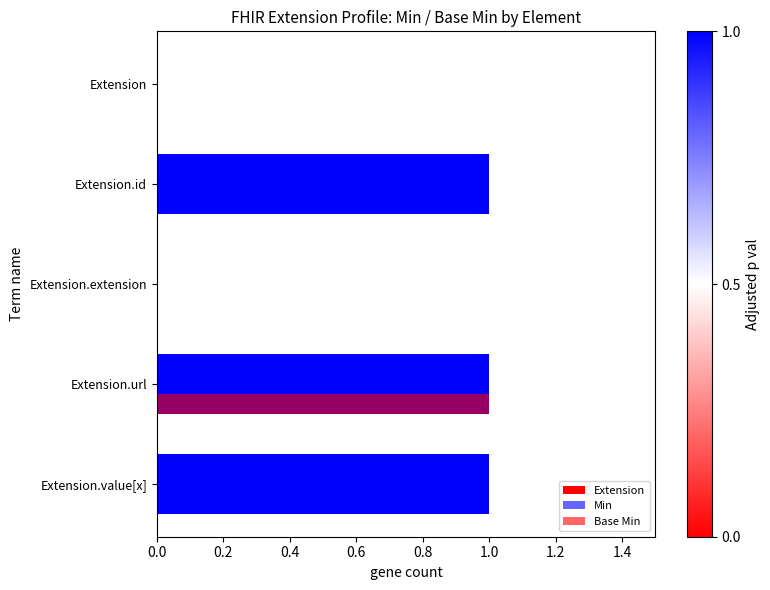

List the series in order of their peak value, lowest first.

Min, Base Min